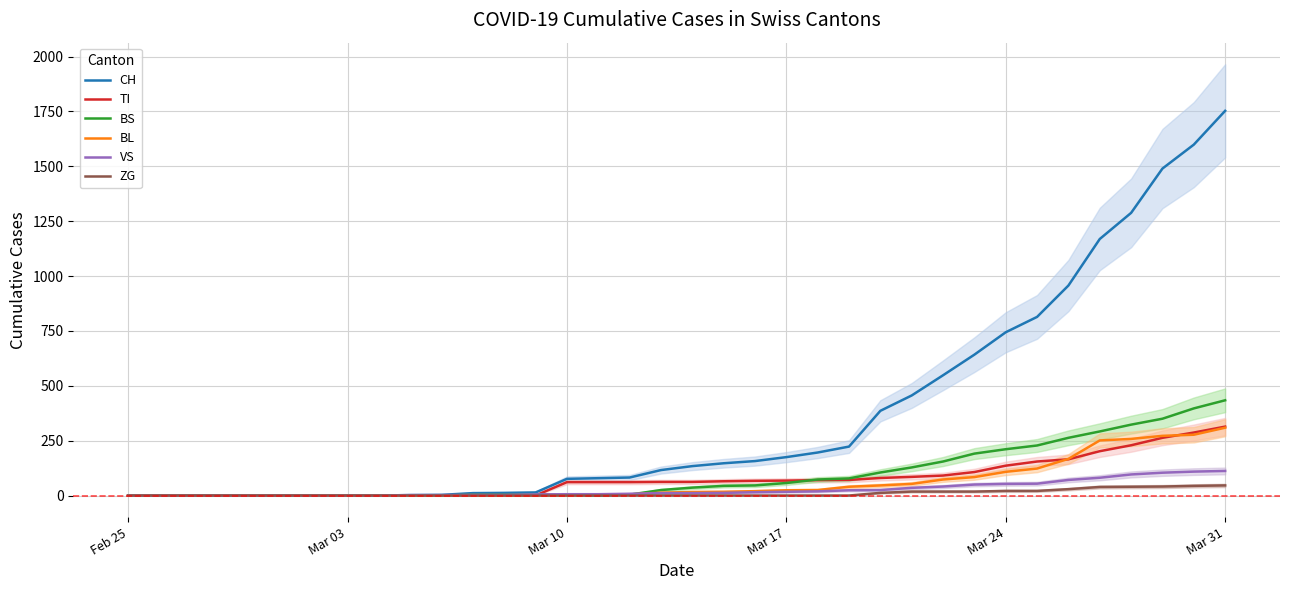

What is the maximum value for TI?

314